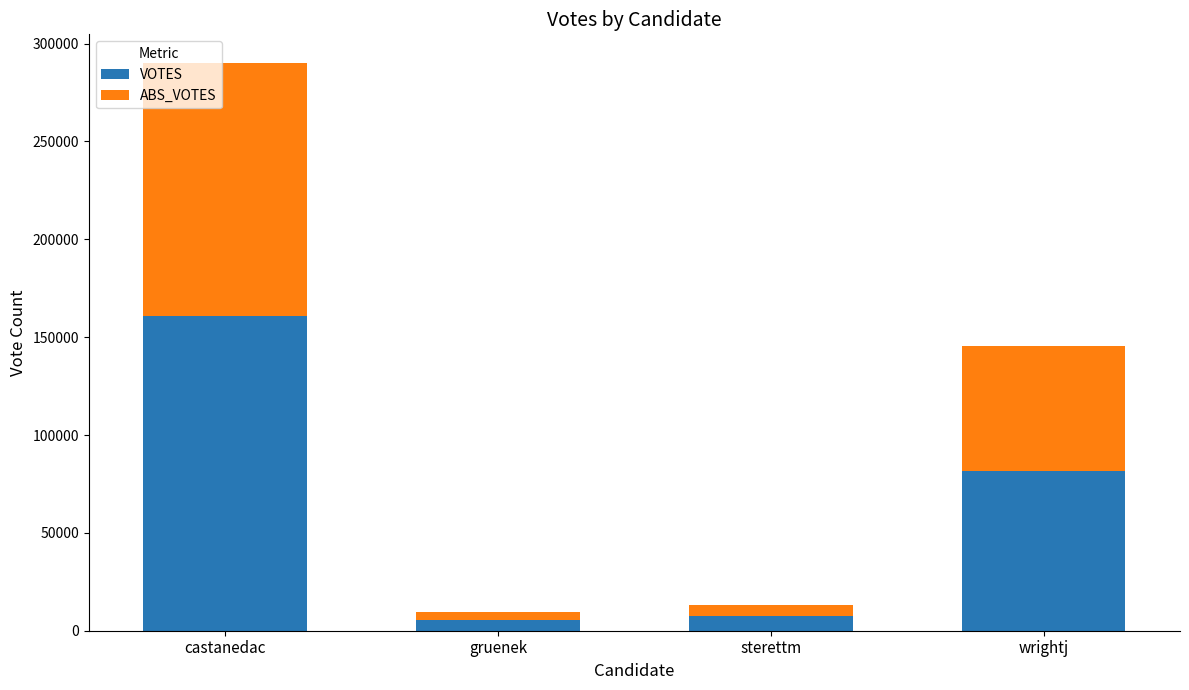

At which category is the sum across all series the highest?

castanedac